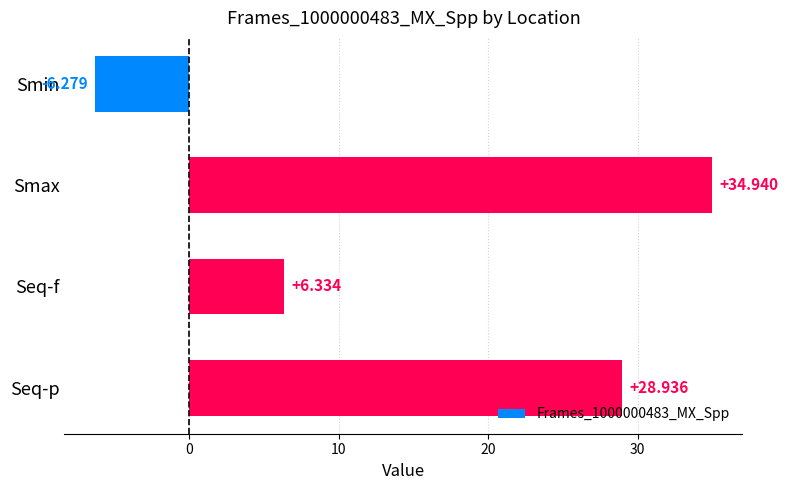

What is the label of the 4th bar from the top?

Seq-p